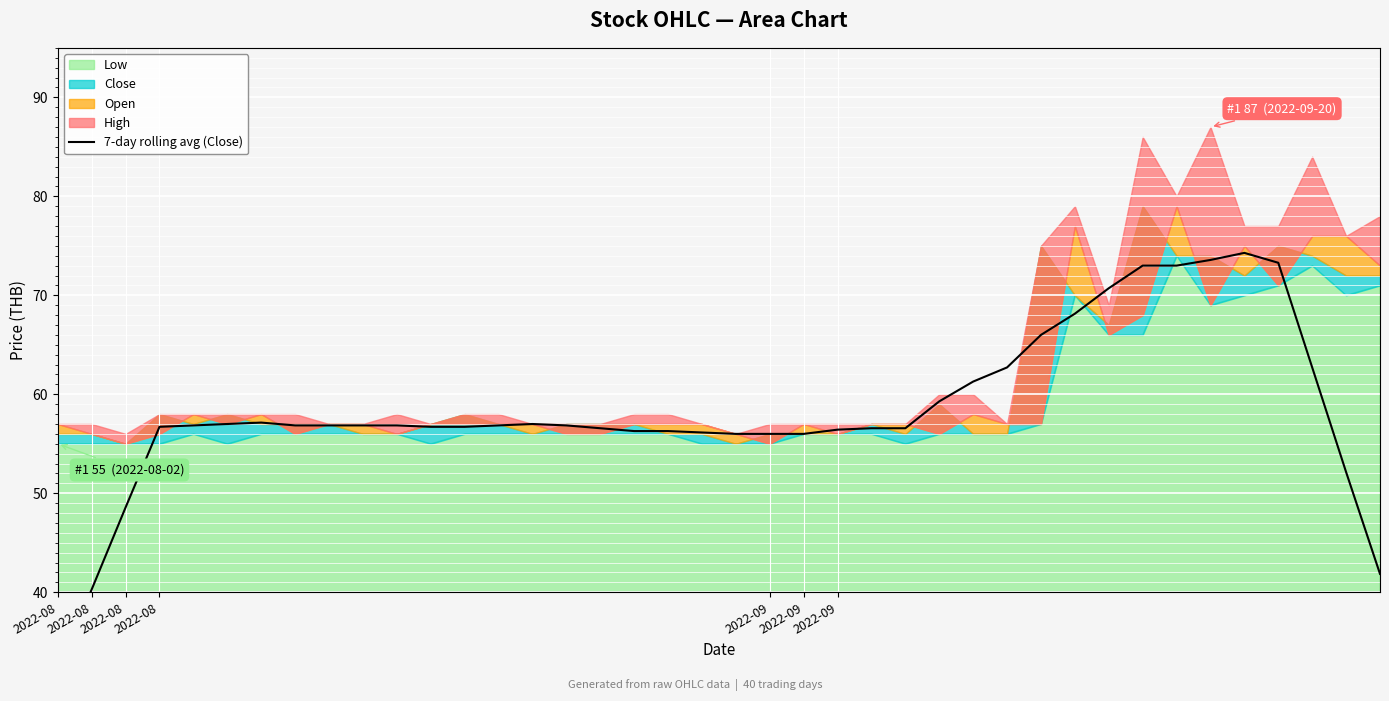

Count the number of categories in the chart.

40